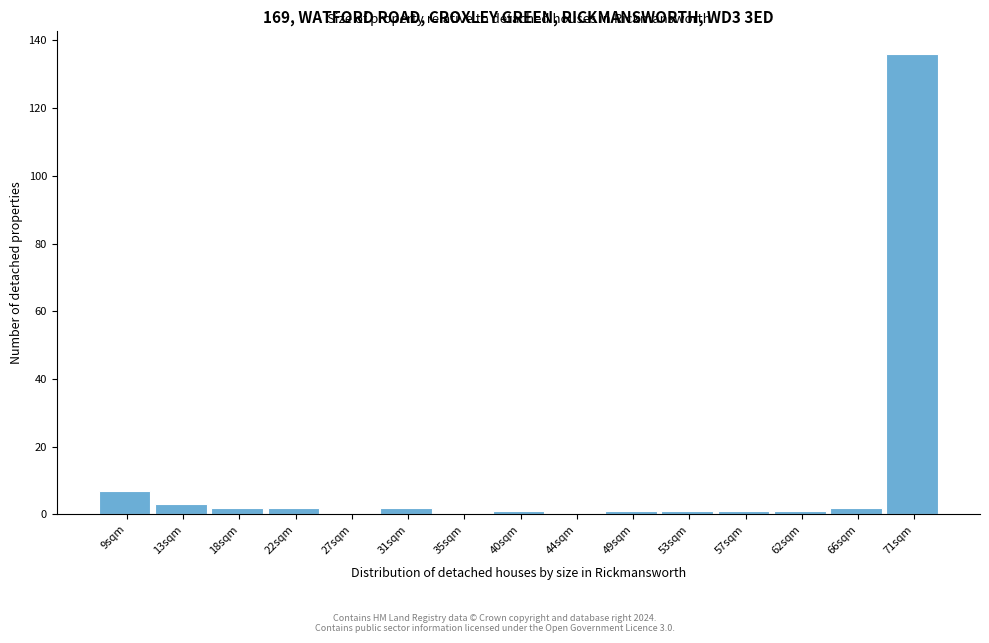

Reading left to right, list all the values displayed in this chart.

9sqm=7	13sqm=3	18sqm=2	22sqm=2	27sqm=0	31sqm=2	35sqm=0	40sqm=1	44sqm=0	49sqm=1	53sqm=1	57sqm=1	62sqm=1	66sqm=2	71sqm=136